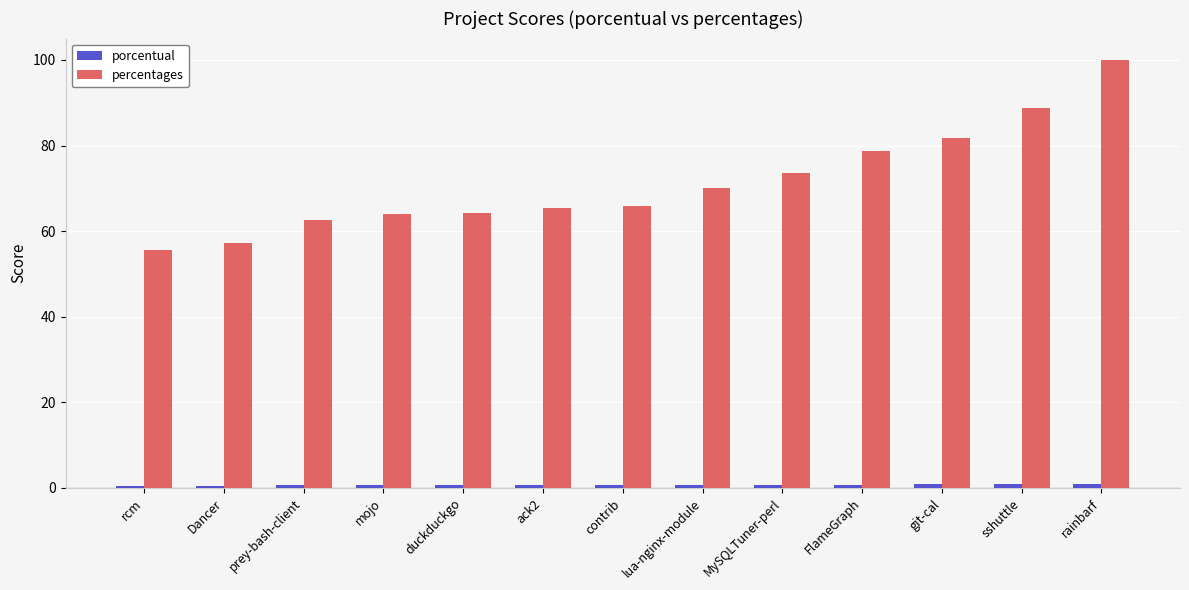

Is it true that percentages equals 101.6 at duckduckgo?

False